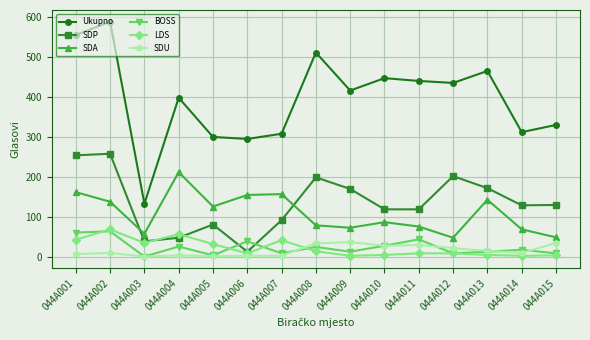

Which category has the highest value in the SDA series?

044A004